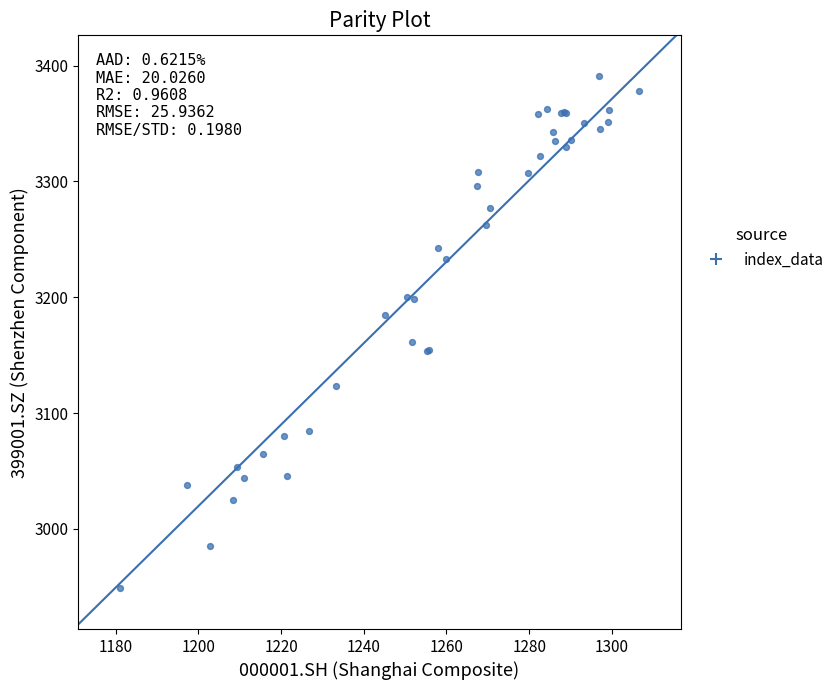

What Y value in the scatter plot is closest to 3169?

3161.2